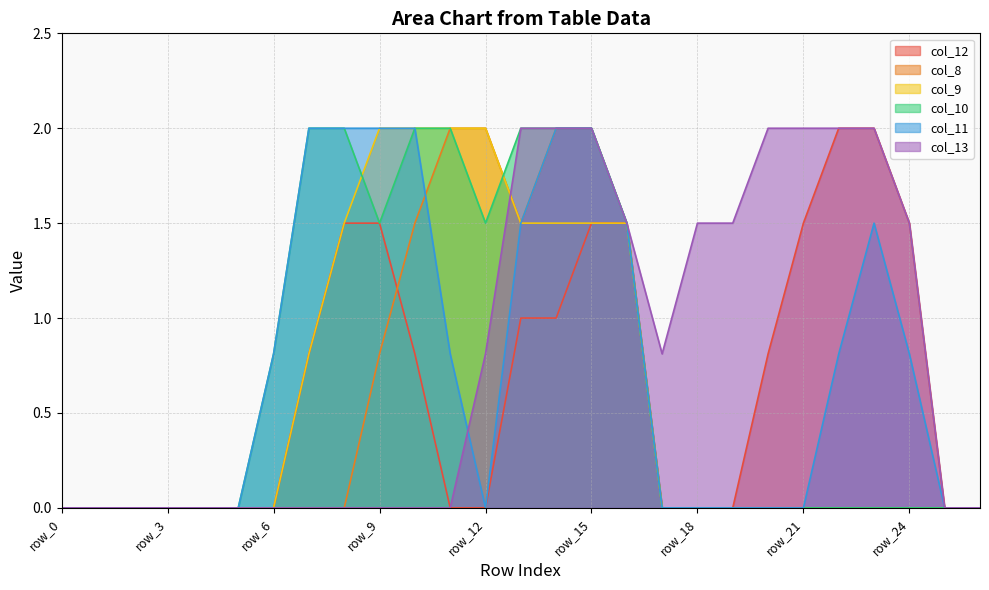

Does the chart have visible grid lines?

Yes